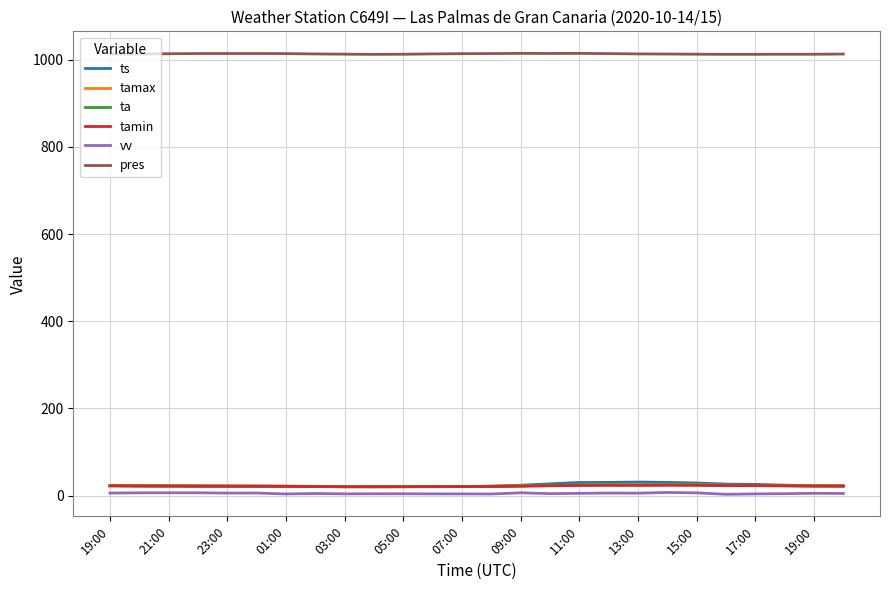

Which series has the largest range (max minus min)?

ts